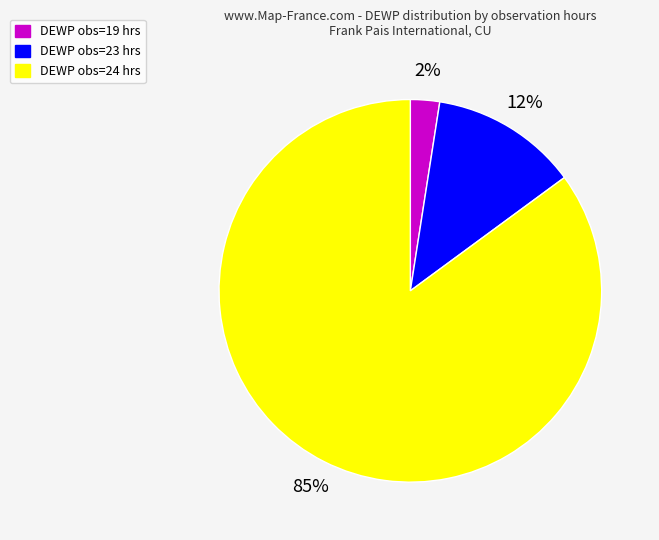

How many slices are in this pie chart?

3